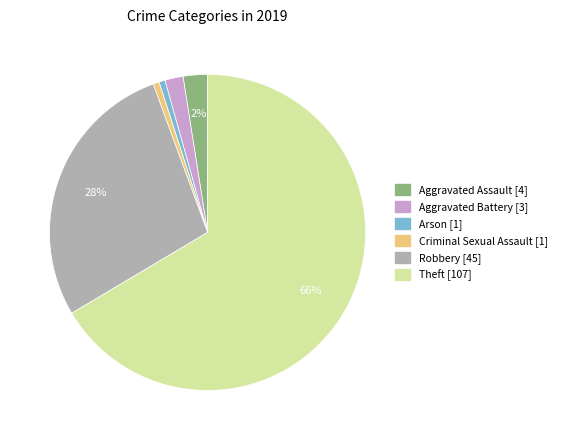

Is there any slice that represents more than half of the pie?

Yes